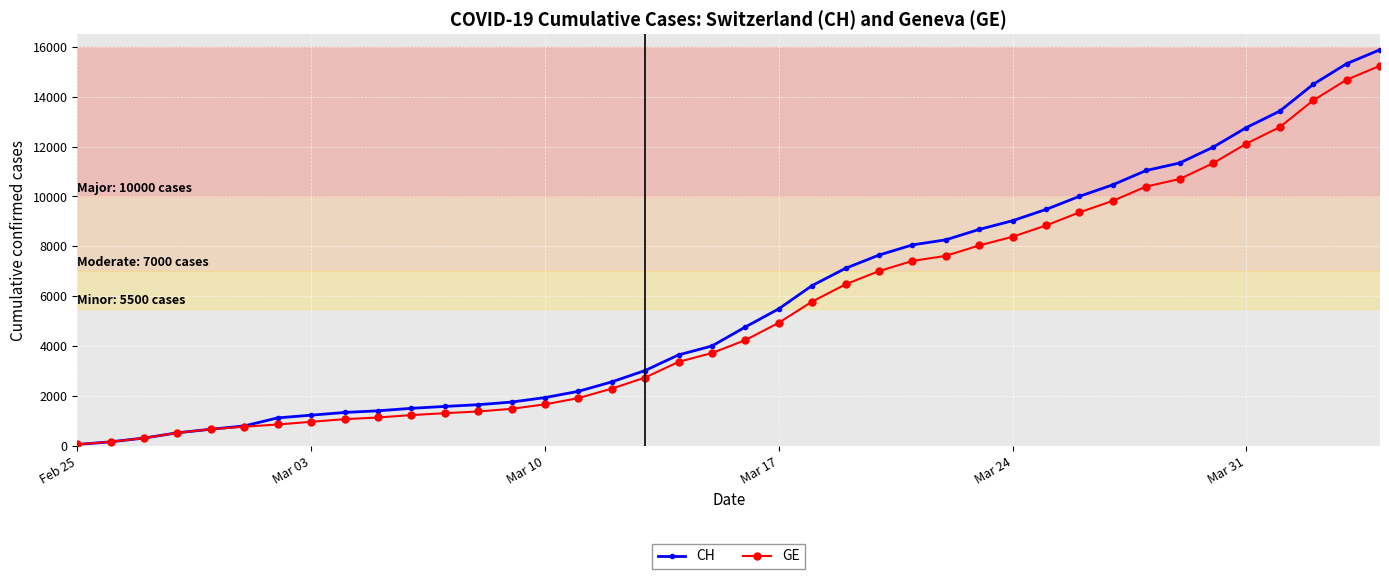

Which series has the largest range (max minus min)?

CH